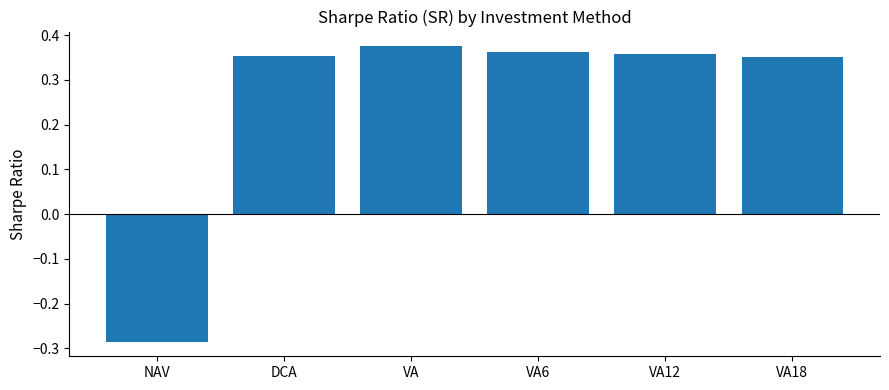

How many series are shown in this chart?

1